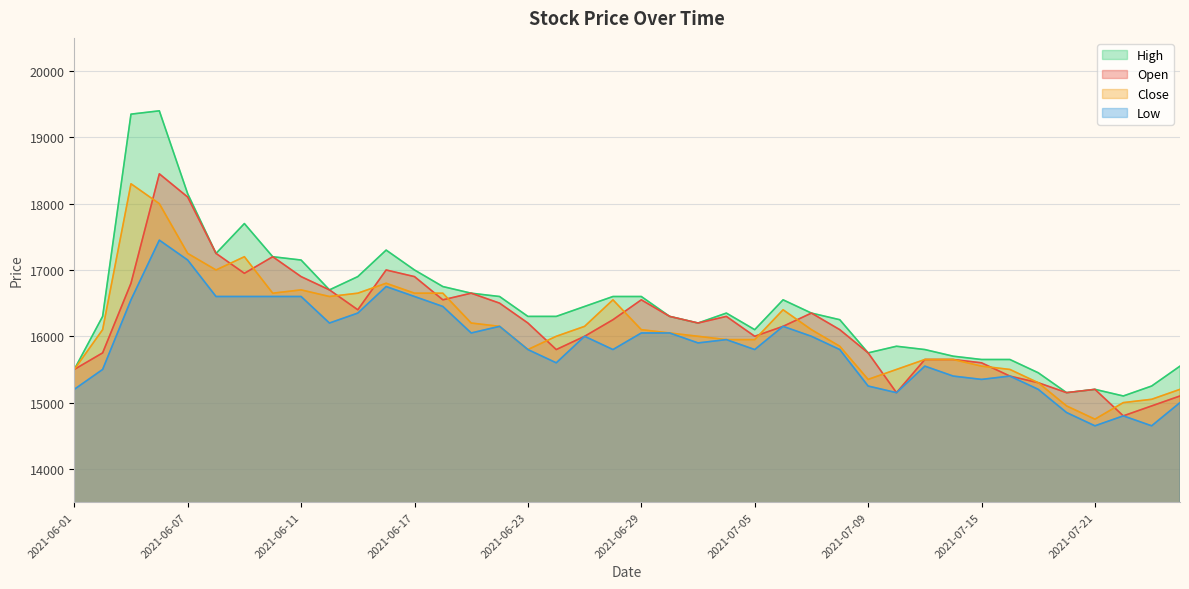

Is the value of Close at 2021-07-21 greater than the value of Low at 2021-06-08?

No